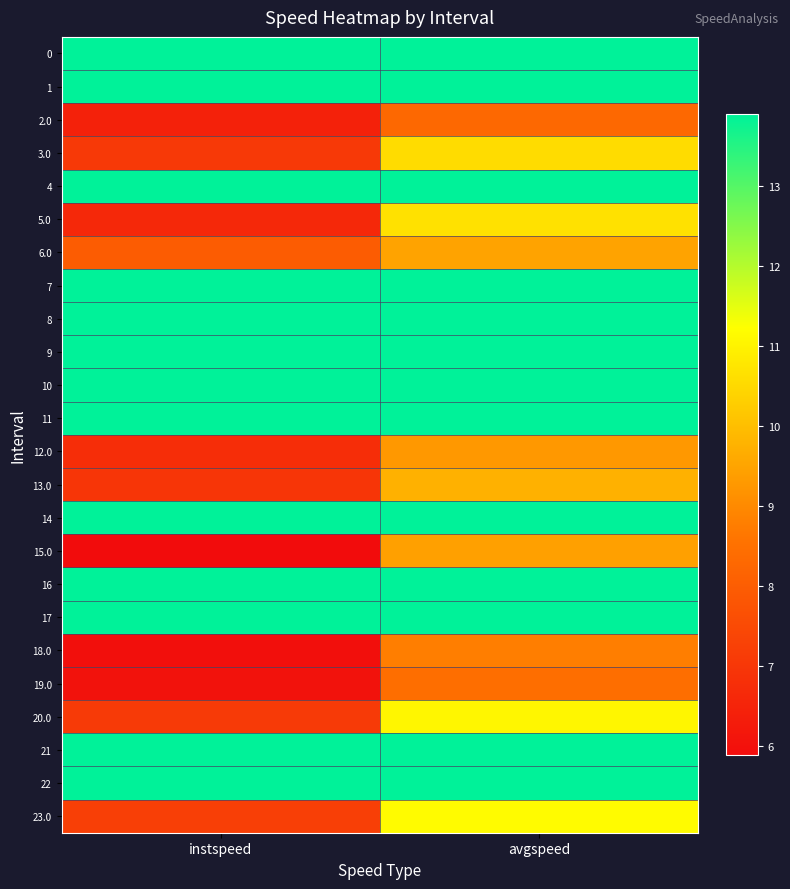

How many distinct data groups are displayed?

24